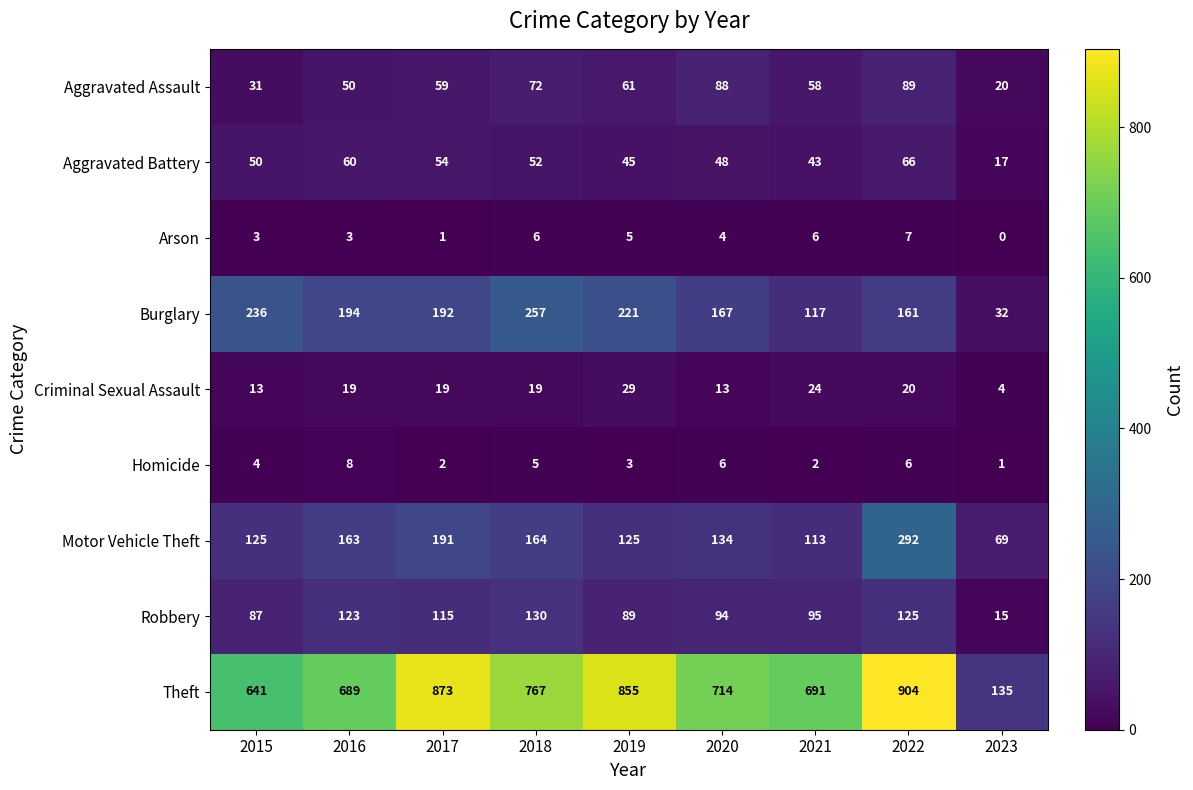

Which series has the largest range (max minus min)?

Theft